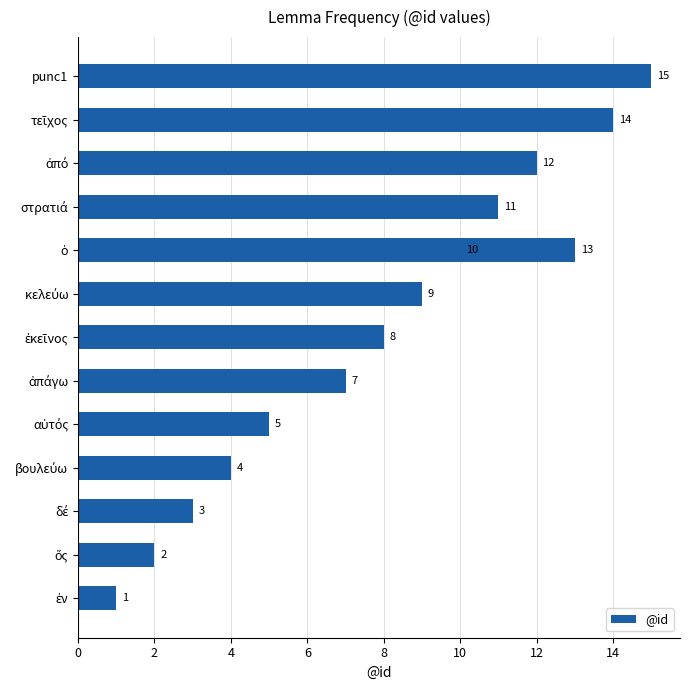

What is the difference between the second highest and minimum values?

13